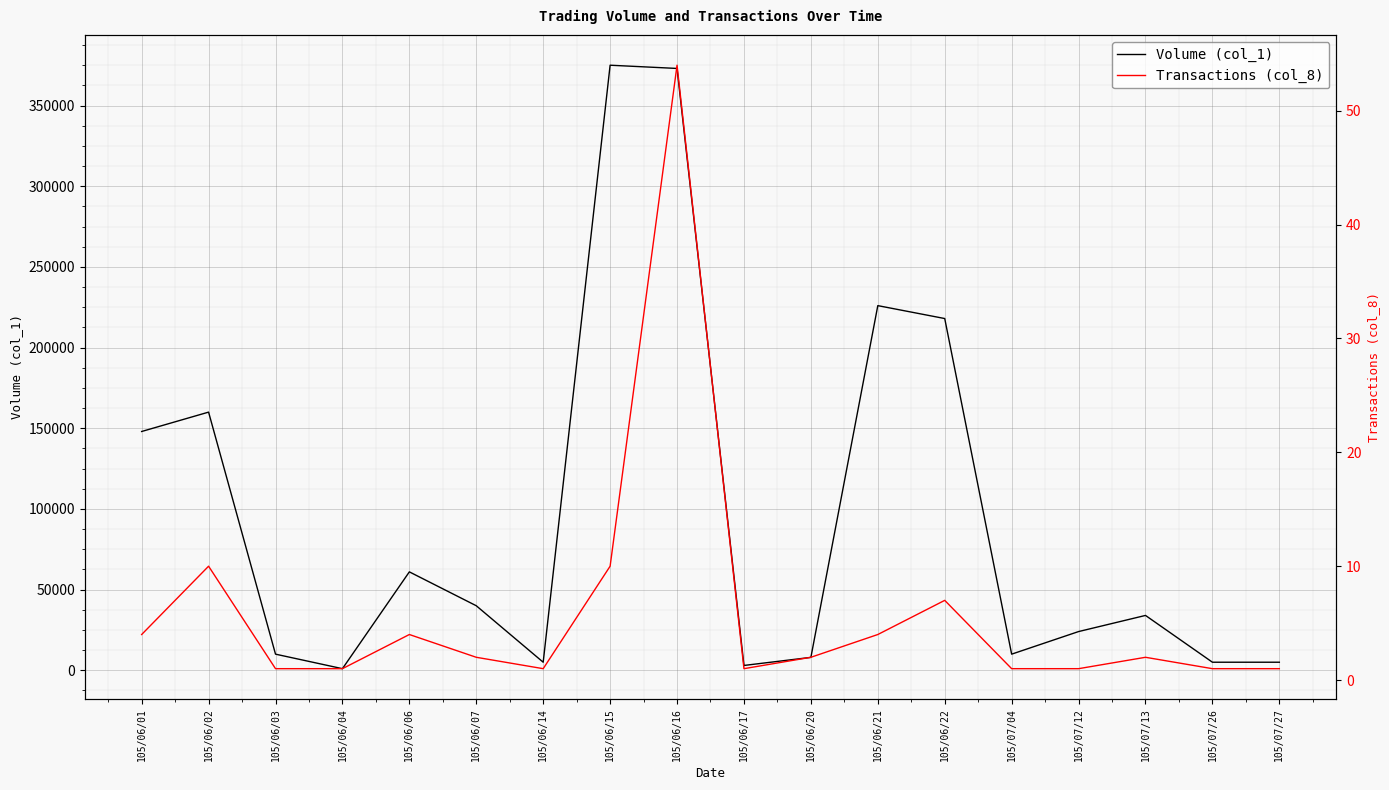

Which series has the largest range (max minus min)?

Volume (col_1)